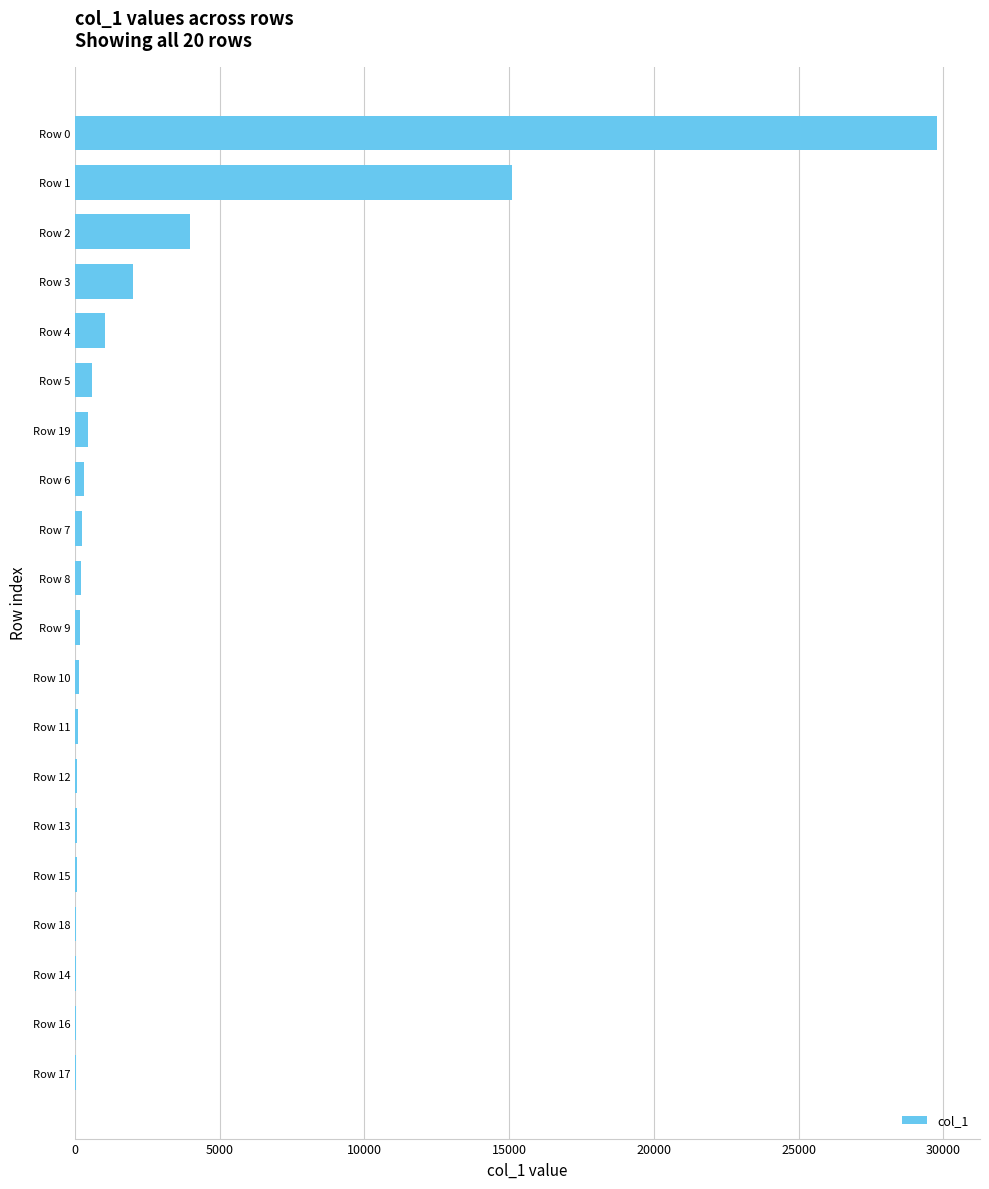

What is the greatest value displayed?

29780